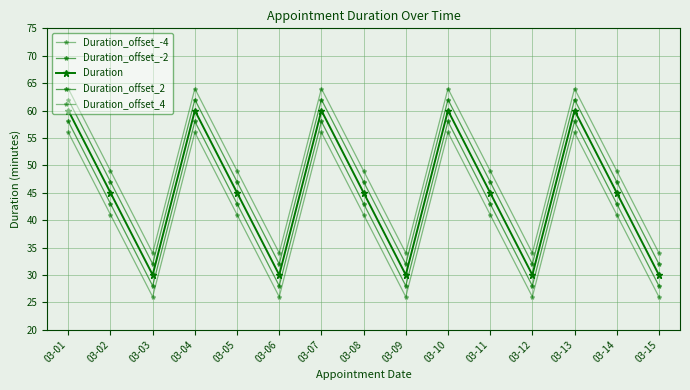

The Duration series shows 60 at 03-10. True or false?

True